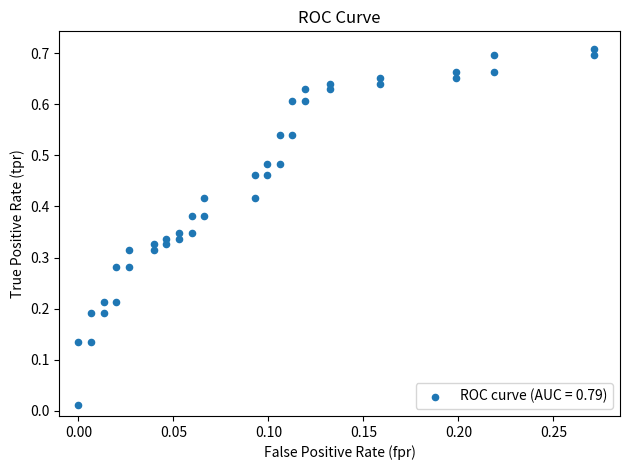

How many data points are displayed?

40